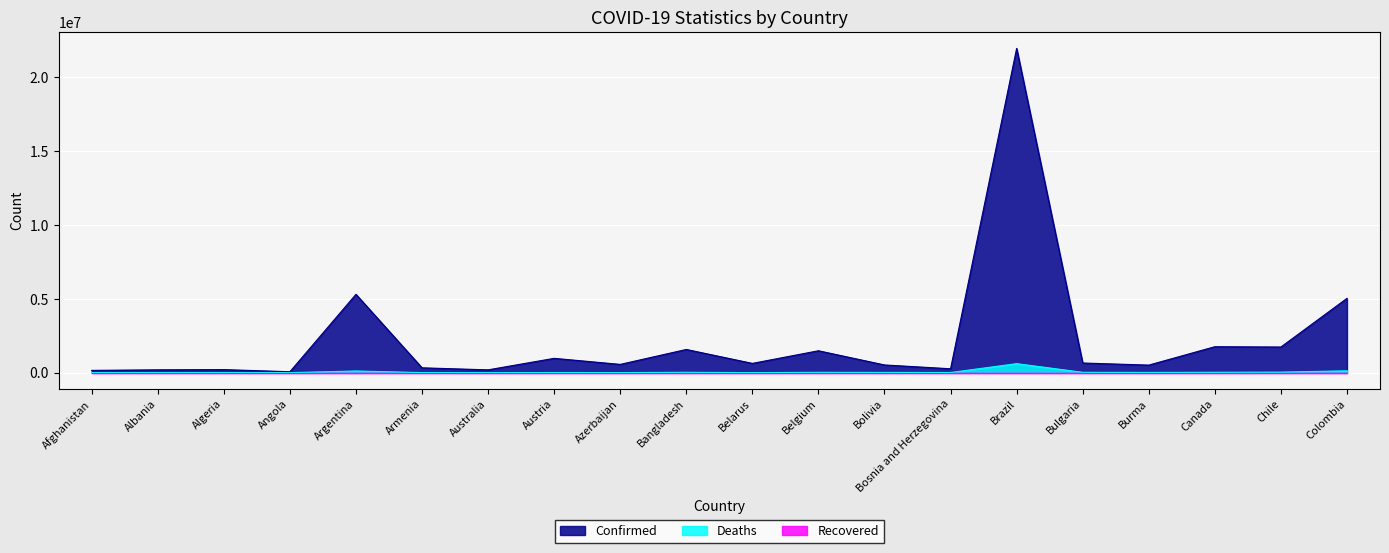

What is the value of the Deaths point at the 11th from the left?

4861